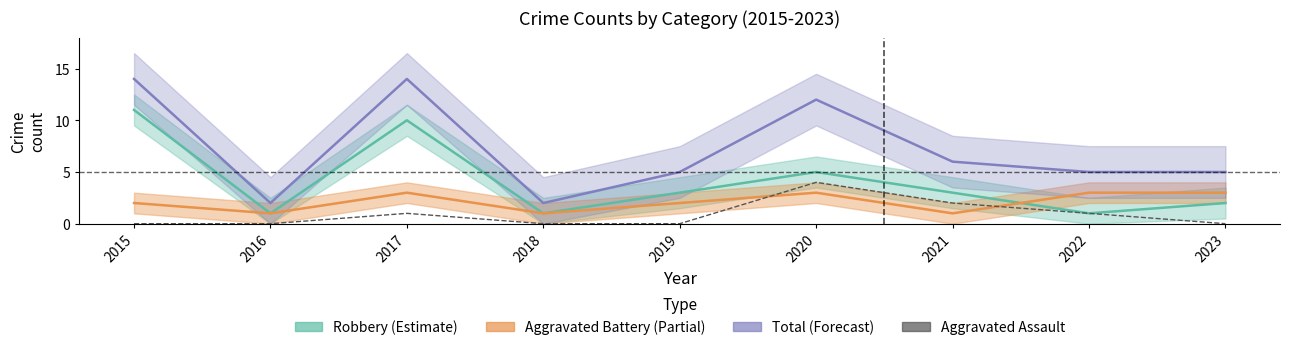

What is the sum of all Aggravated Battery (Partial) values?

19